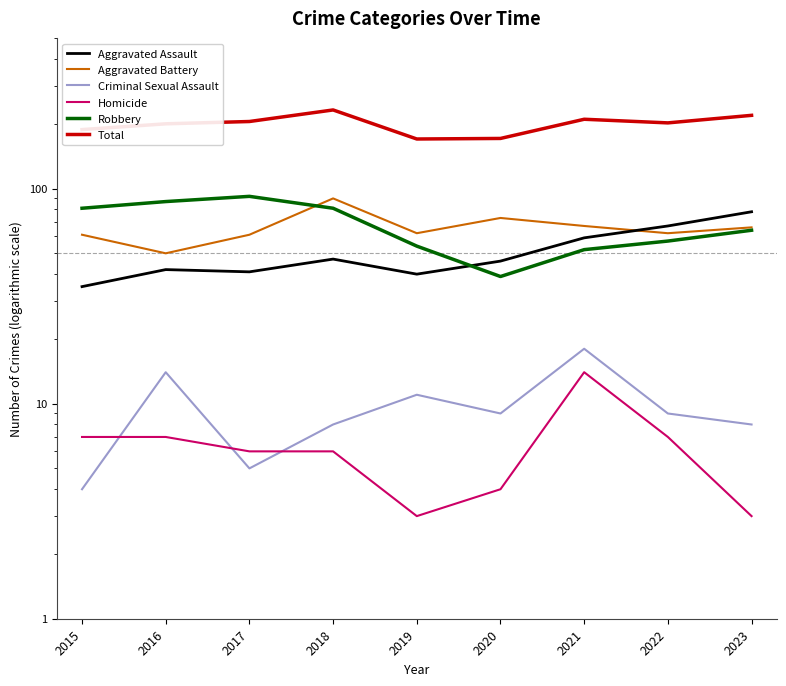

What is the value of the Robbery point at the 2nd from the left?

87